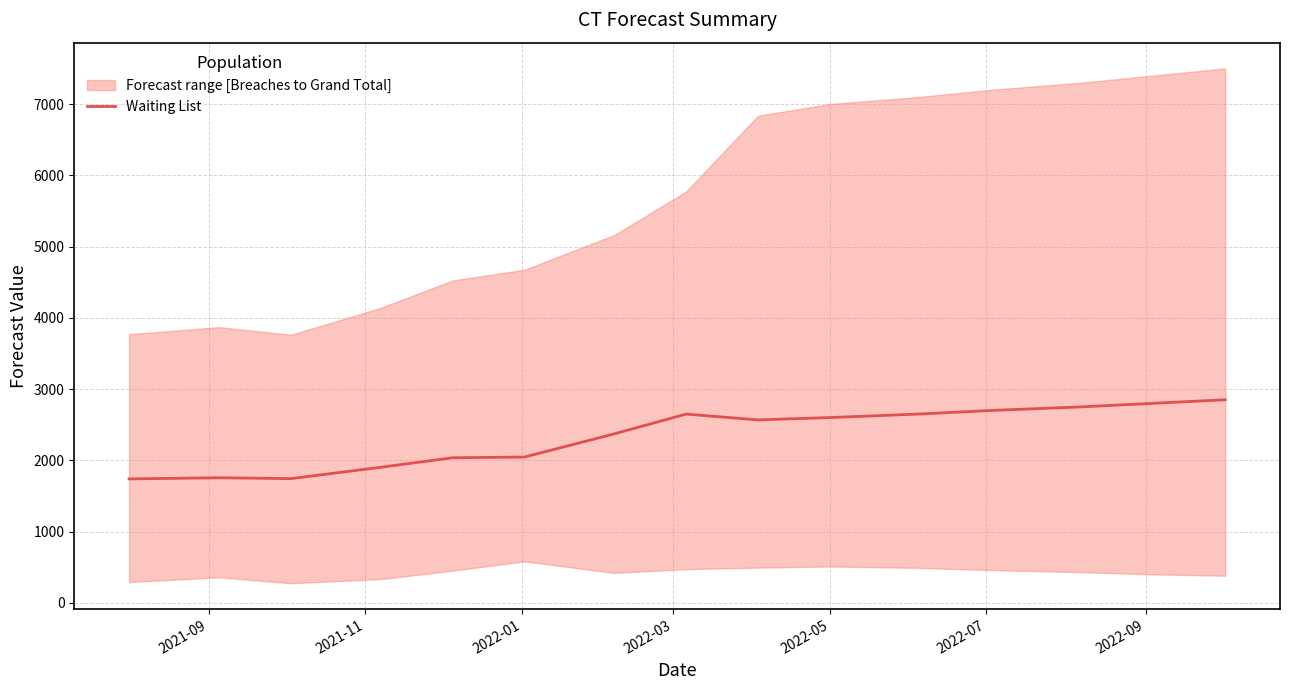

What is the lowest value of the Waiting List series?

1739